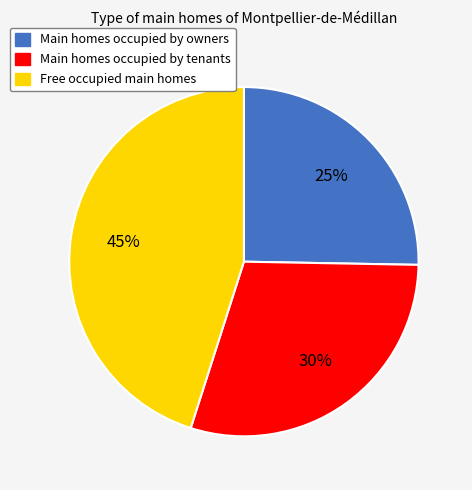

The Main homes occupied by tenants slice represents 38% of the pie. True or false?

False